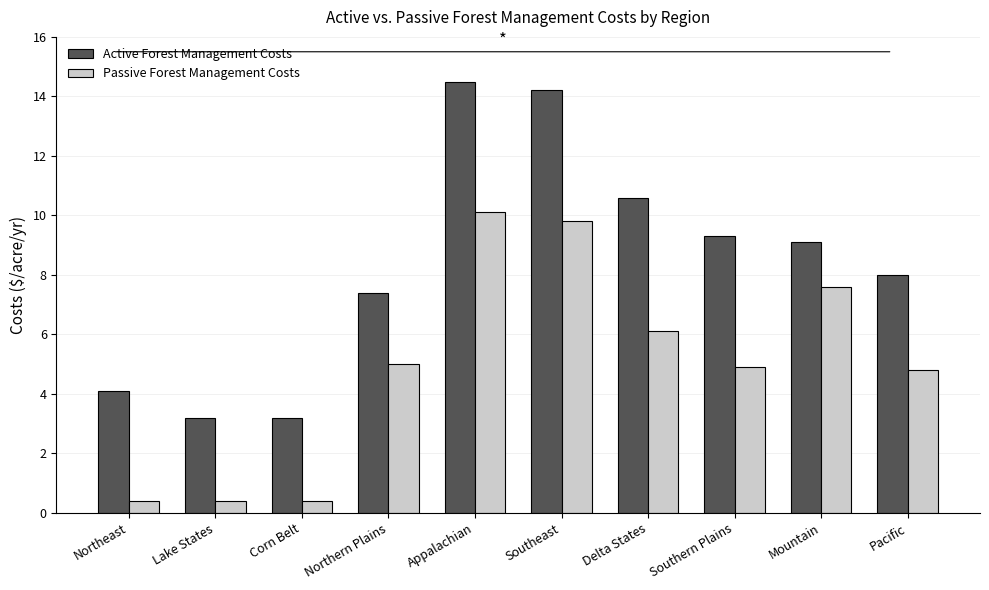

Is the value of Active Forest Management Costs at Appalachian greater than the value of Passive Forest Management Costs at Northern Plains?

Yes